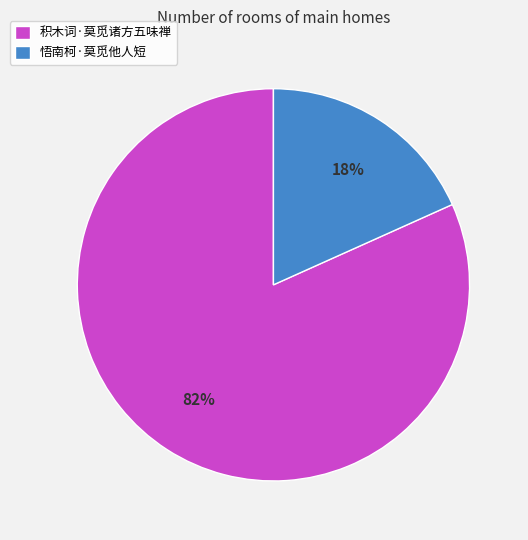

Is there a majority slice in this chart?

Yes